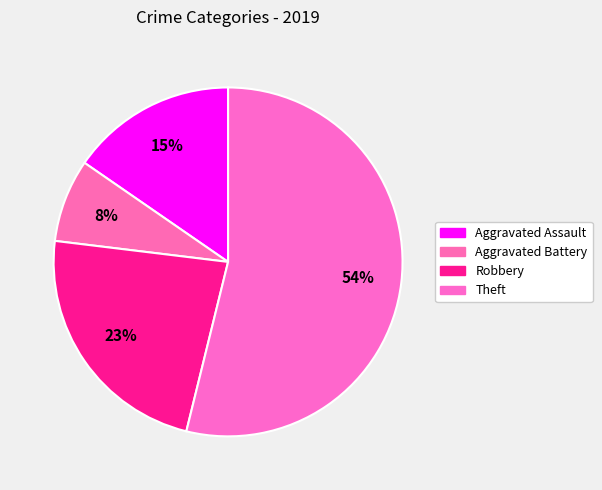

Do Robbery and Theft together represent more than half of the pie?

Yes